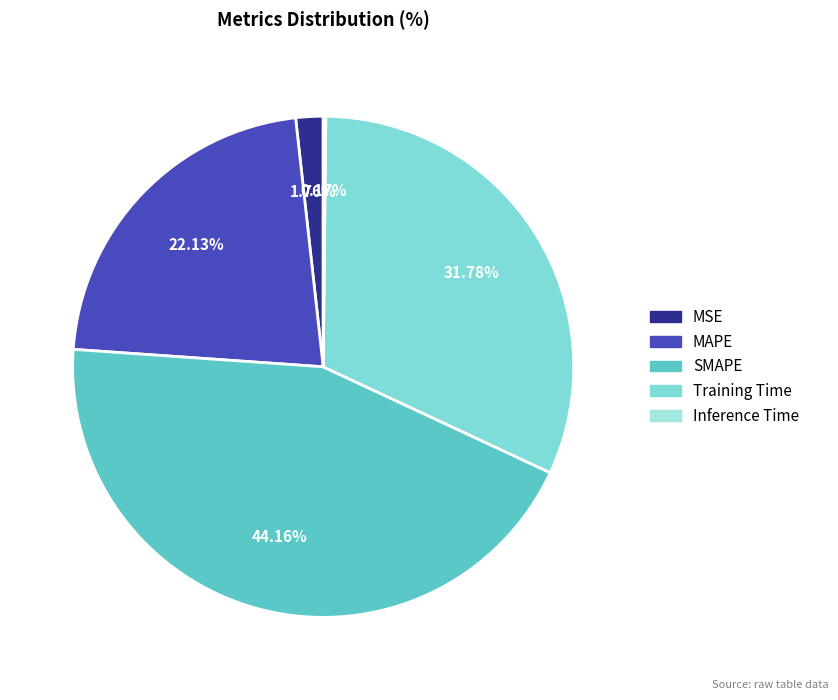

Is there any slice that represents more than half of the pie?

No